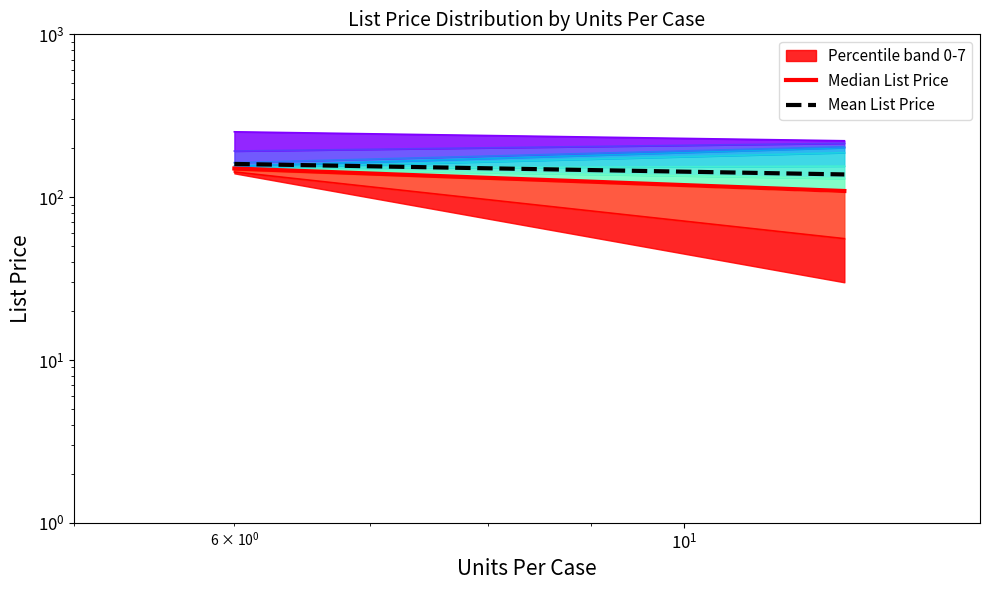

Reading right to left, extract all data points from this chart.

Median List Price: 109.1	150.0
Mean List Price: 137.9	160.0